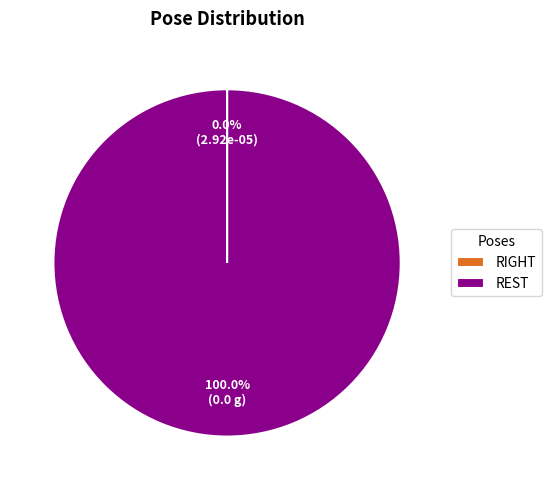

Which category has the biggest portion of the pie?

REST